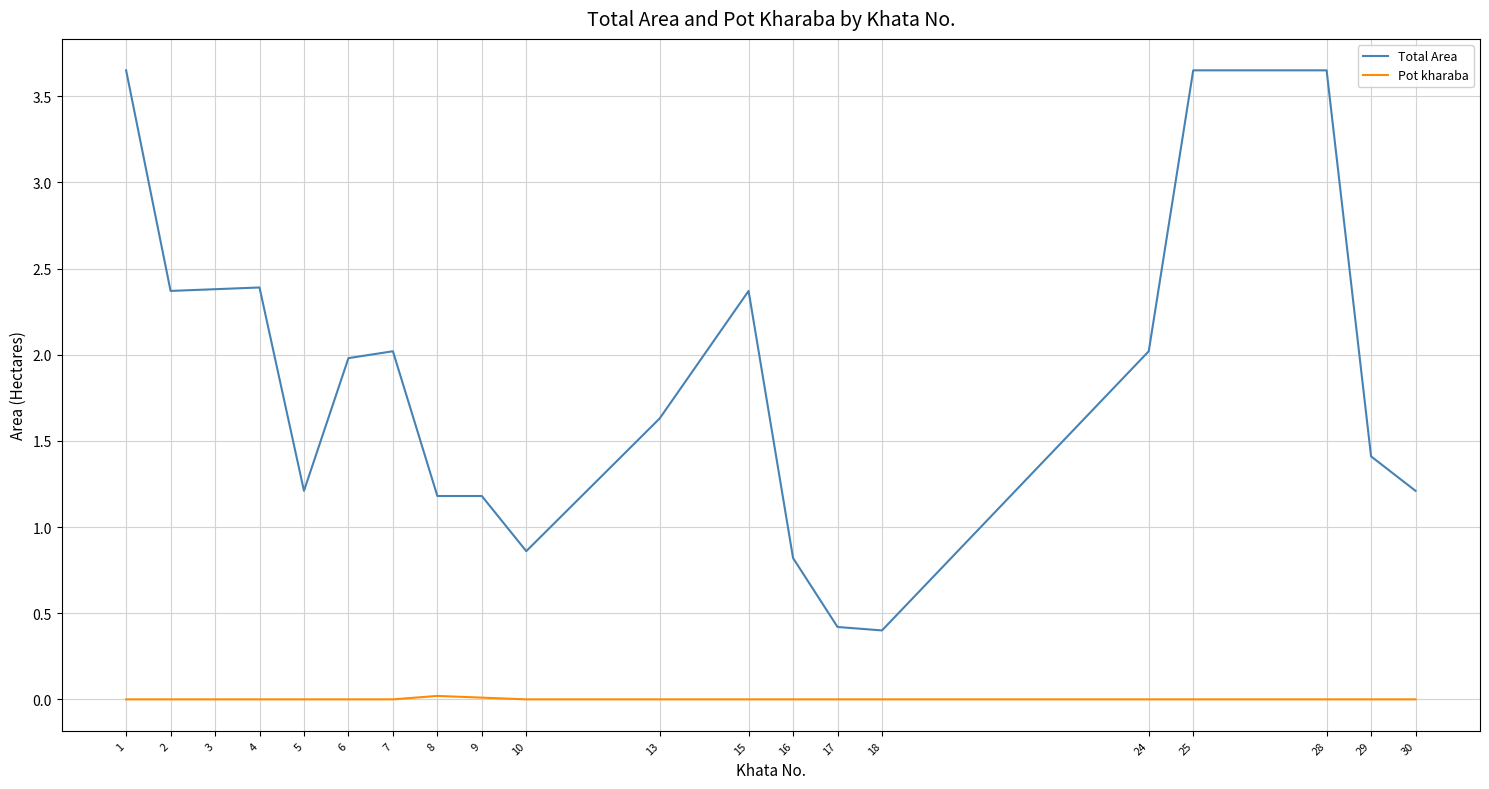

How many lines are shown in the chart?

2